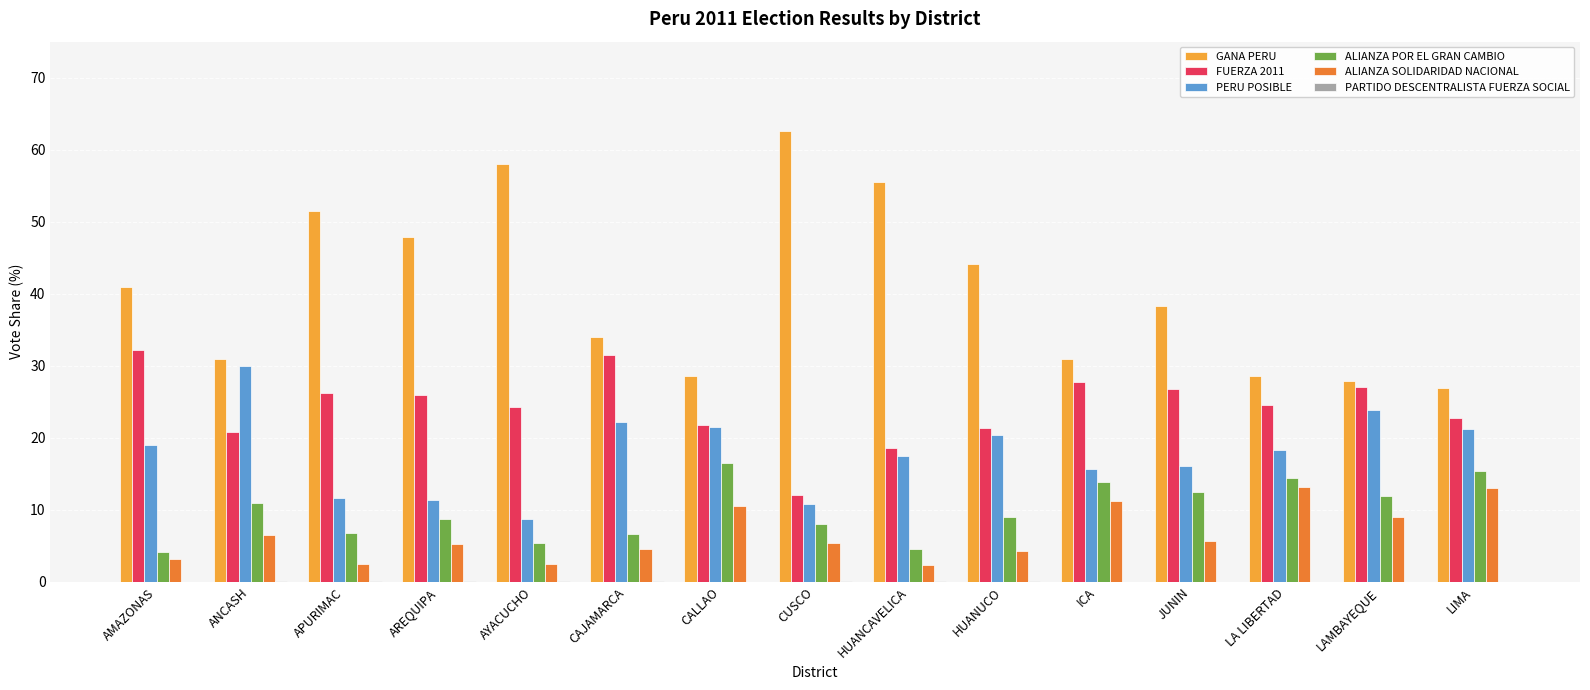

Are the bars grouped side by side (vs. stacked)?

Yes